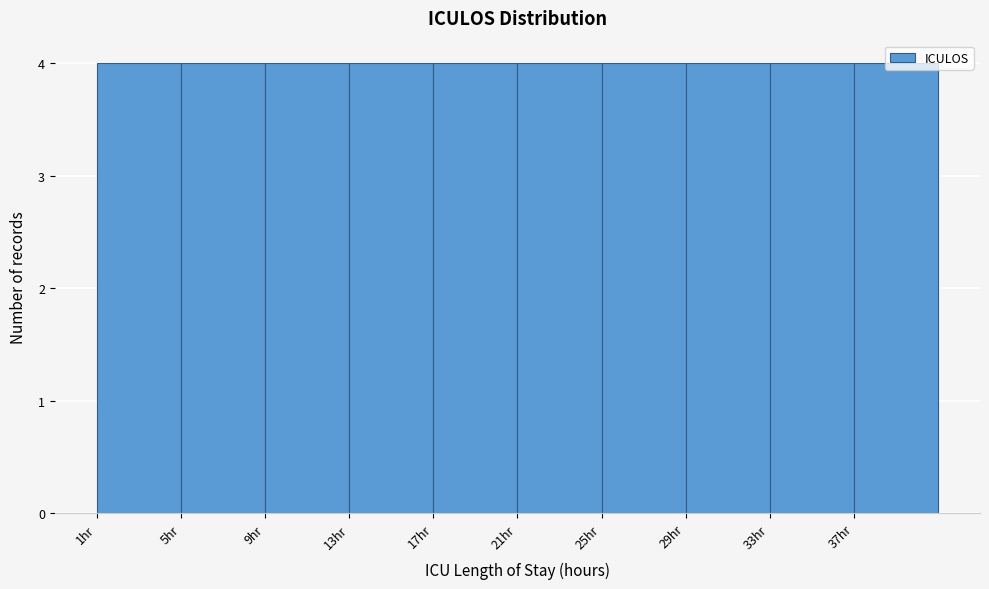

Reading left to right, list every bar in this chart as the range it spans on the x-axis followed by its height. The values are not printed on the chart, so give them approximately, as read against the axis.

1 to 5: 4
5 to 9: 4
9 to 13: 4
13 to 17: 4
17 to 21: 4
21 to 25: 4
25 to 29: 4
29 to 33: 4
33 to 37: 4
37 to 41: 4